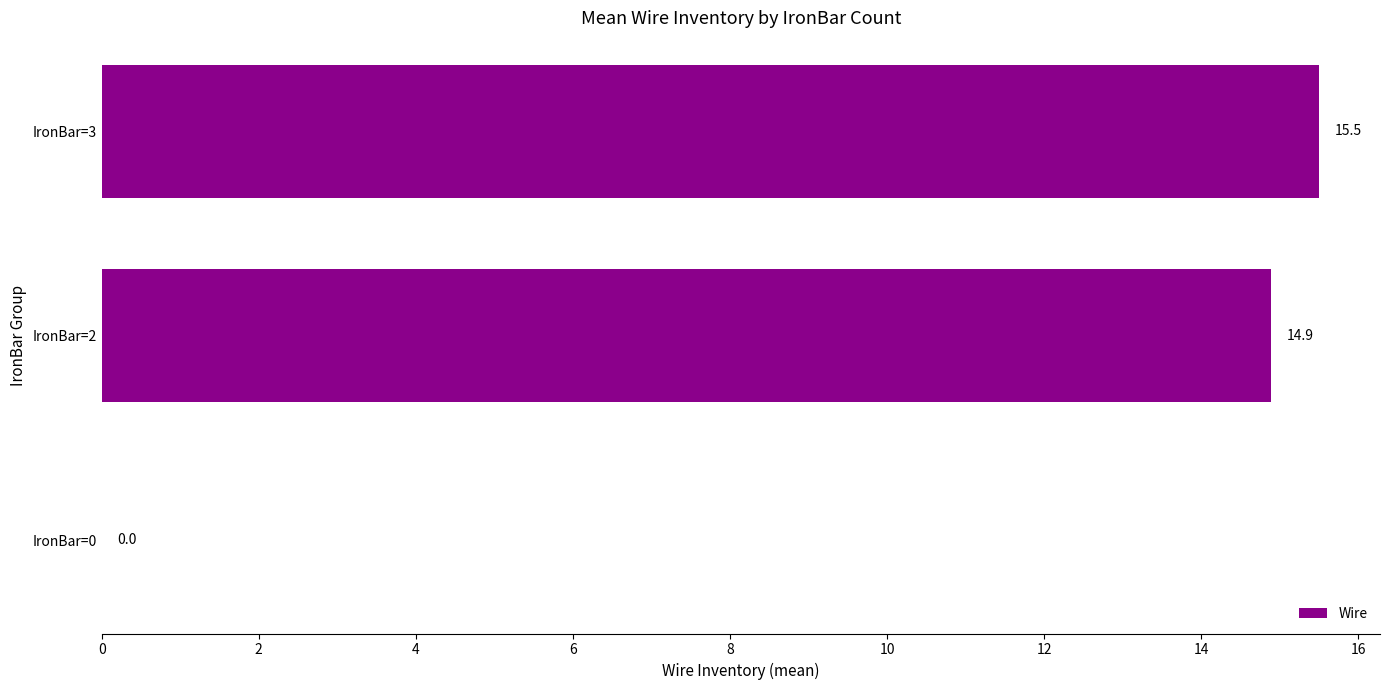

The chart shows a value of 24.6 at IronBar=3. True or false?

False